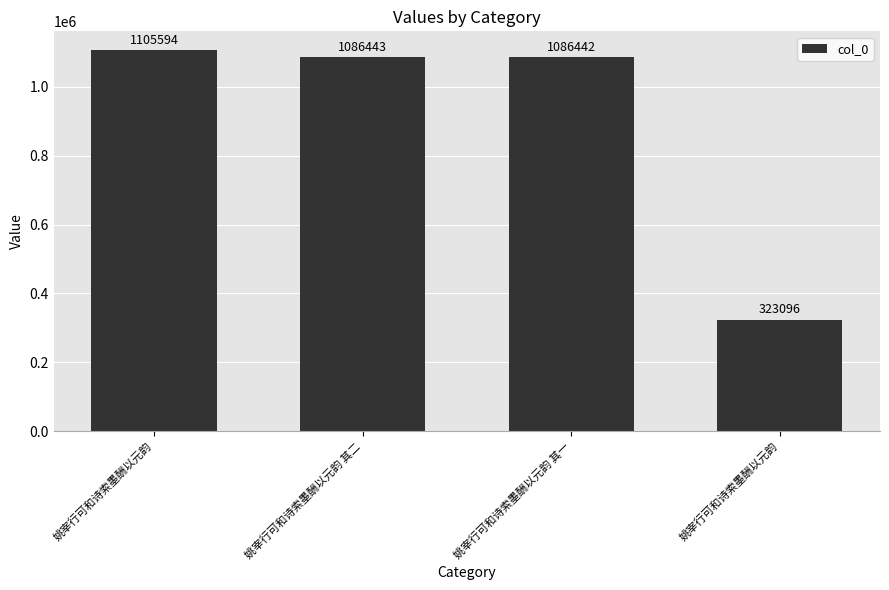

Which label corresponds to the largest value in the chart?

姚宰行可和诗索墨酬以元韵